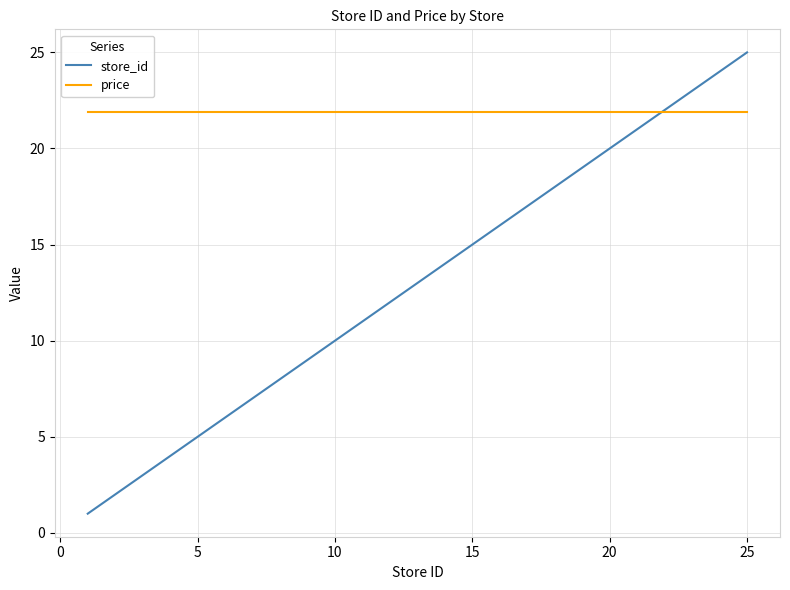

What is the difference between the maximum and minimum values in the store_id series?

24.0